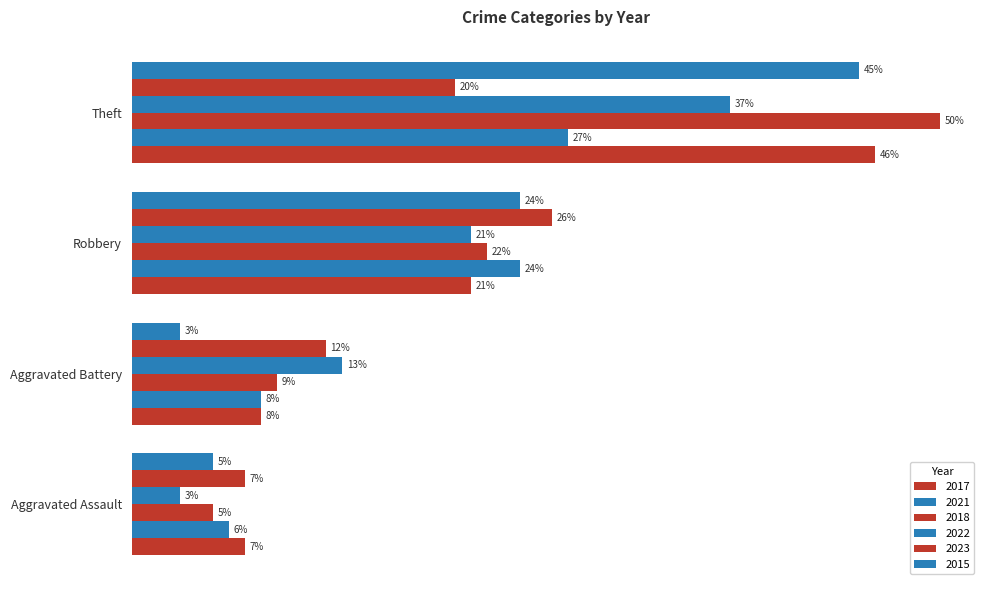

What value does the 2023 series have at Robbery?

26